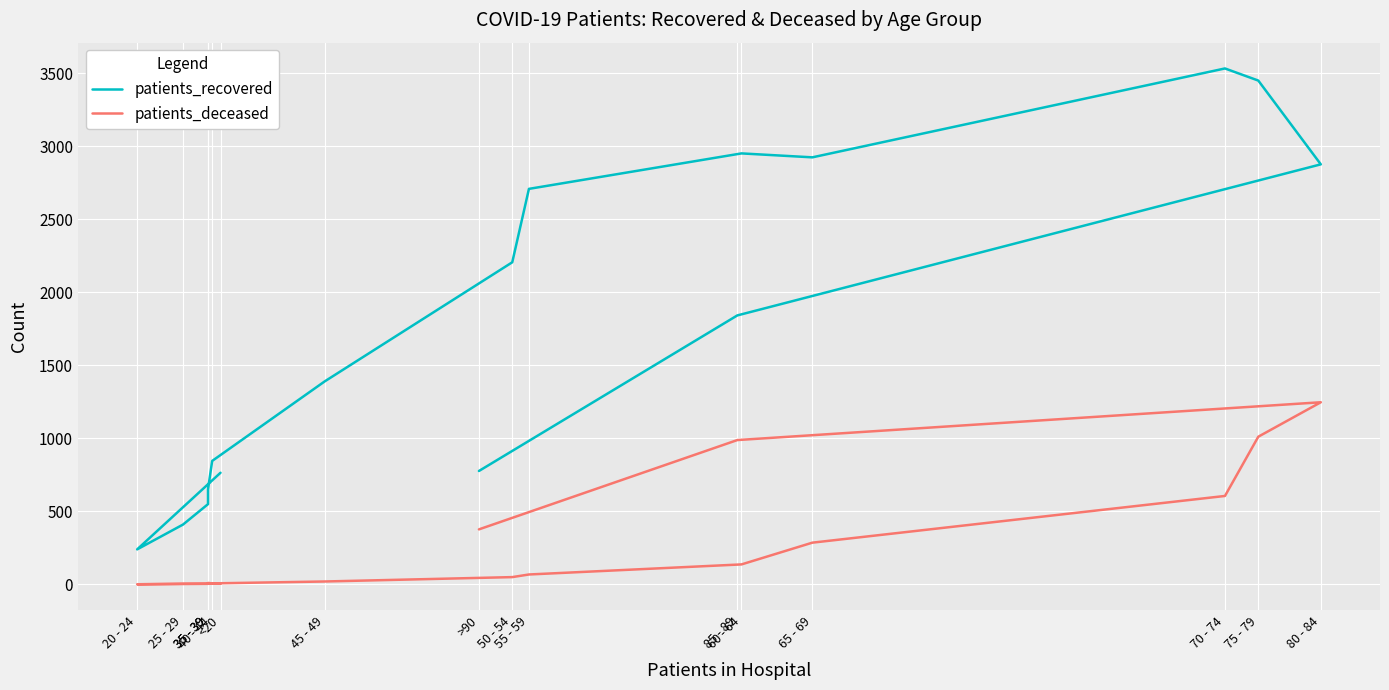

What is the difference between the patients_deceased values at 70 - 74 and 85 - 89?

383